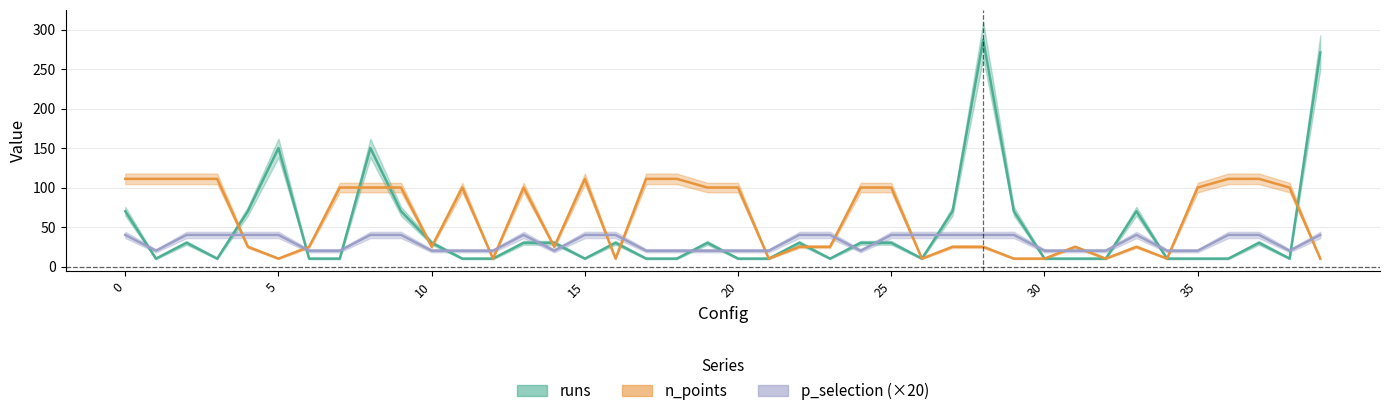

List the series in order of their peak value, lowest first.

p_selection, n_points, runs